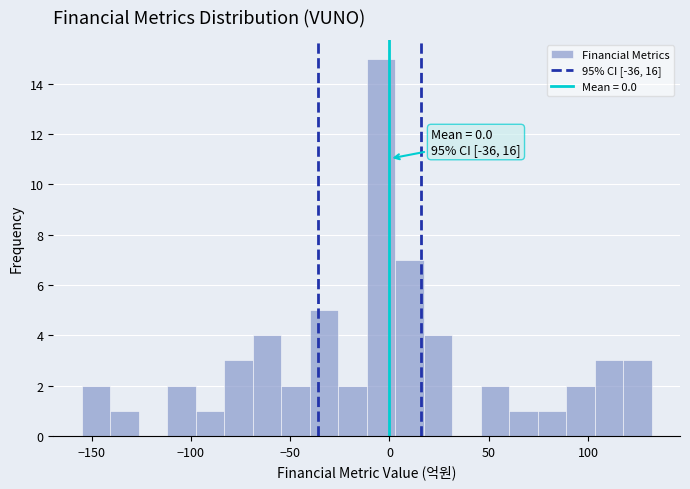

Read against the x-axis, roughly where is the centre of the tallest bar?

-5